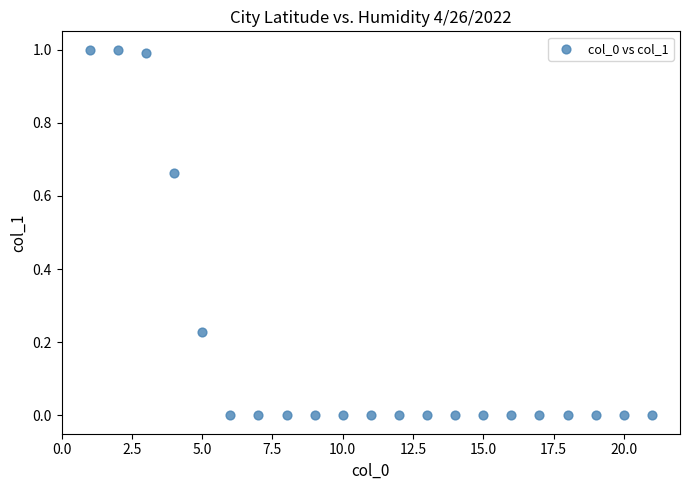

What is the range of X values (max minus min)?

20.0